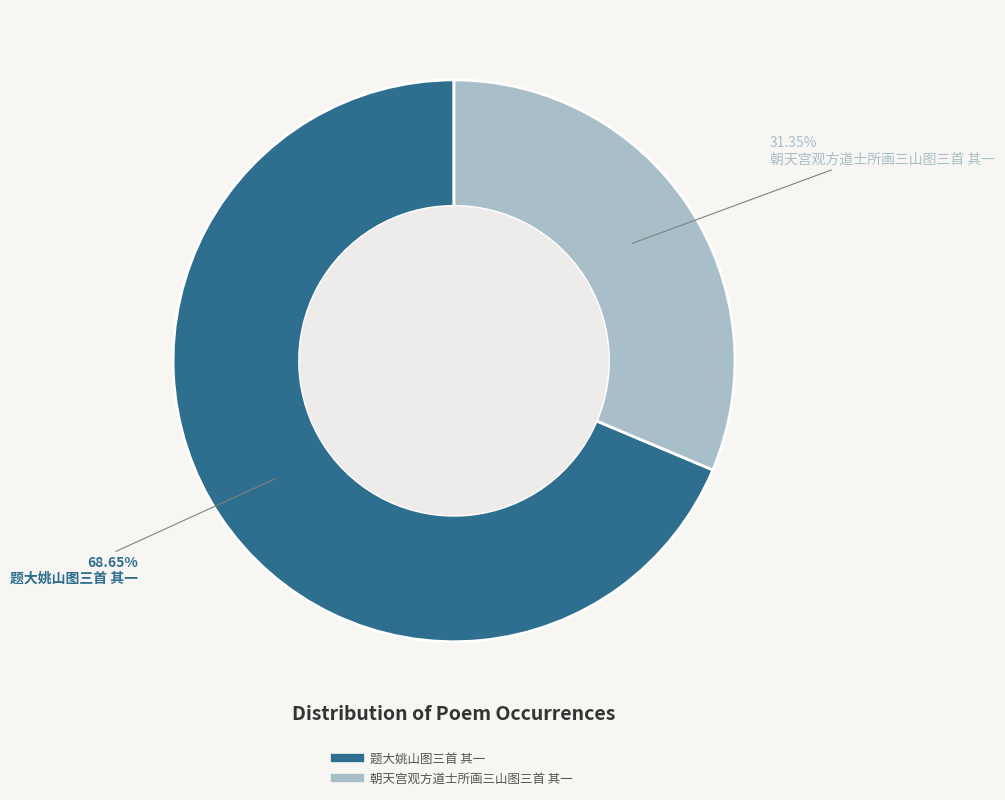

Which slice is the smallest?

朝天宫观方道士所画三山图三首 其一